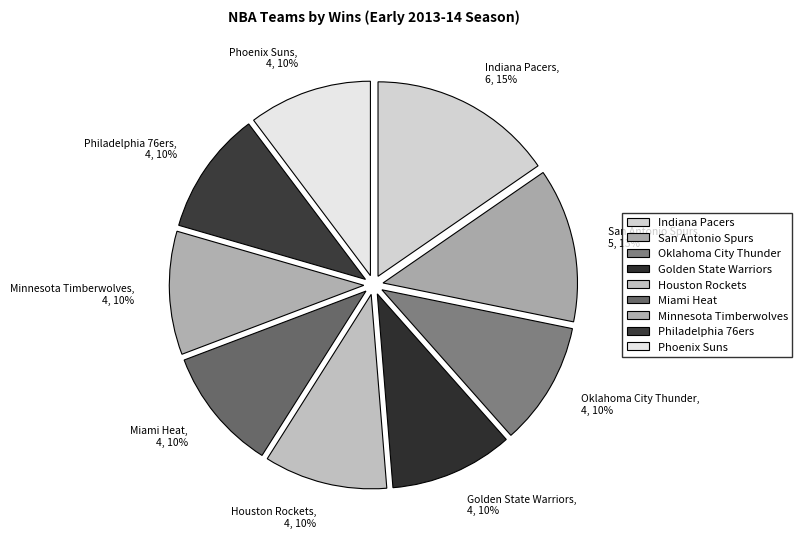

To the nearest percent, what portion does San Antonio Spurs represent?

13%